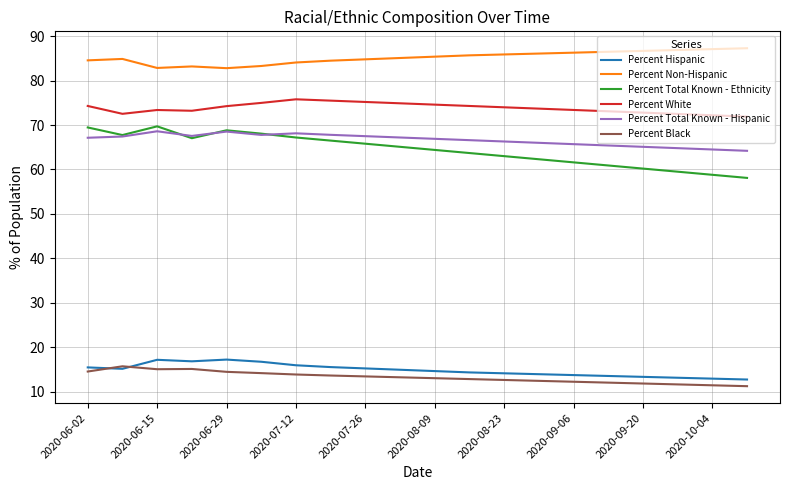

What is the minimum value shown in the chart?

11.2